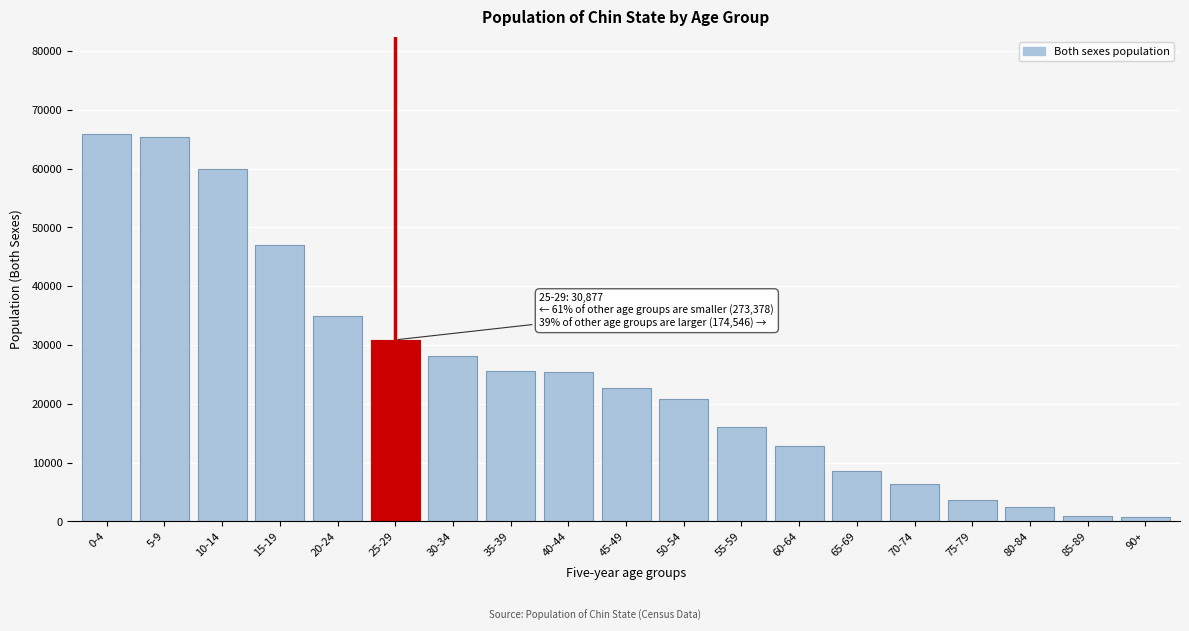

What is the greatest value displayed?

65940